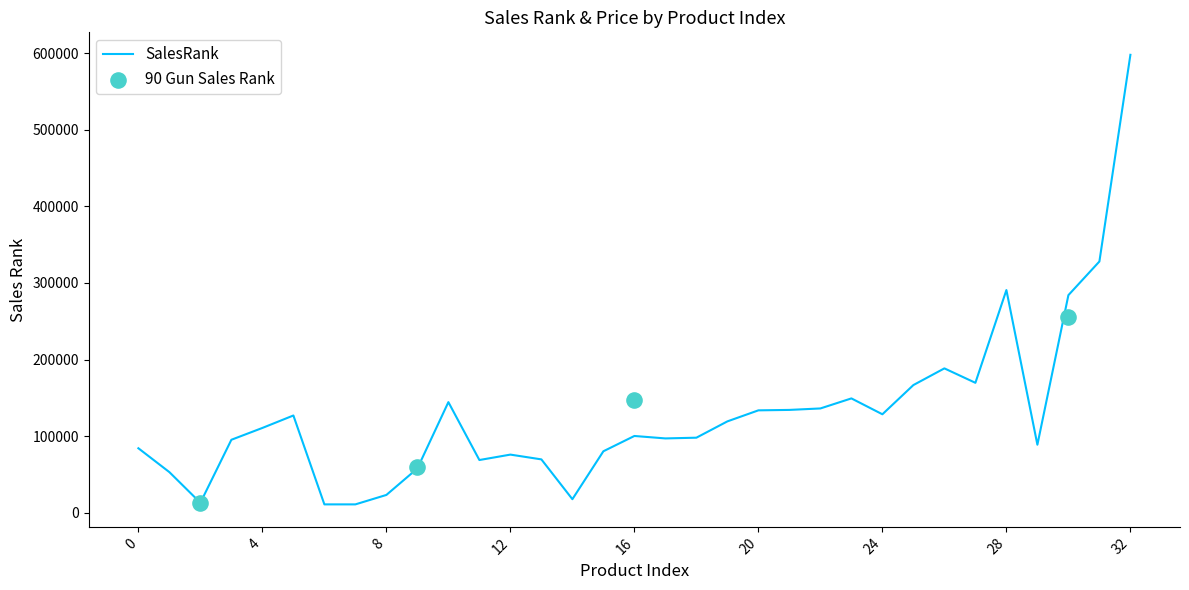

What is the ratio of the value at 29 to the value at 24?

0.7